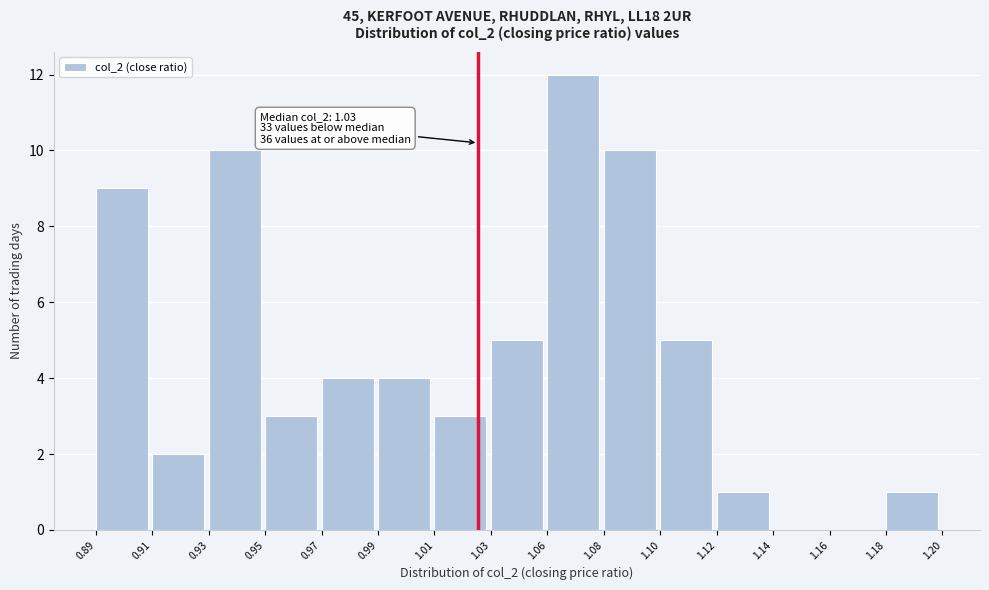

Reading left to right, extract all data points from this chart.

0.89=9	0.91=2	0.93=10	0.95=3	0.97=4	0.99=4	1.01=3	1.03=5	1.06=12	1.08=10	1.10=5	1.12=1	1.14=0	1.16=0	1.18=1